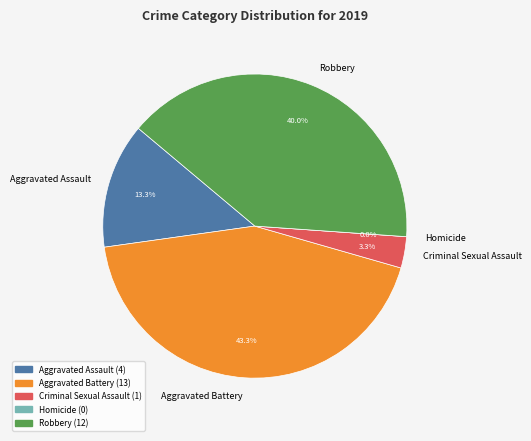

Does Aggravated Battery represent more than half of the total?

No